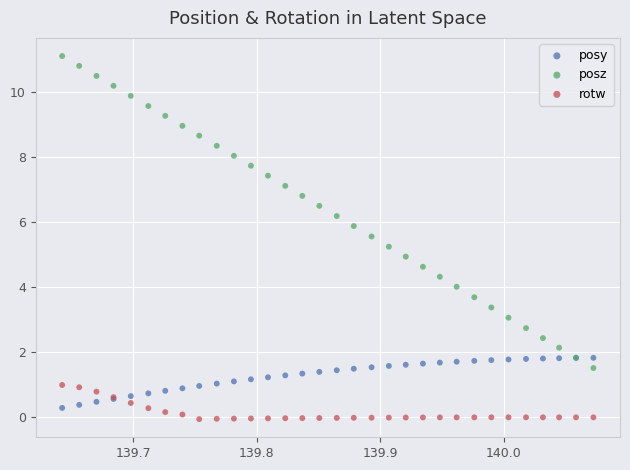

Which series reaches the maximum Y coordinate?

posz